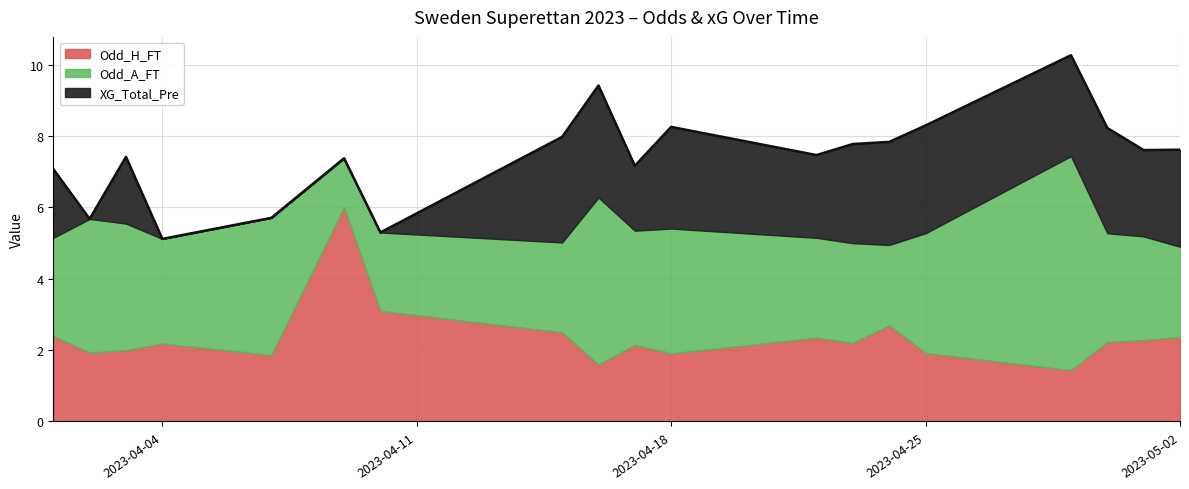

What is the minimum value for Odd_H_FT?

1.4